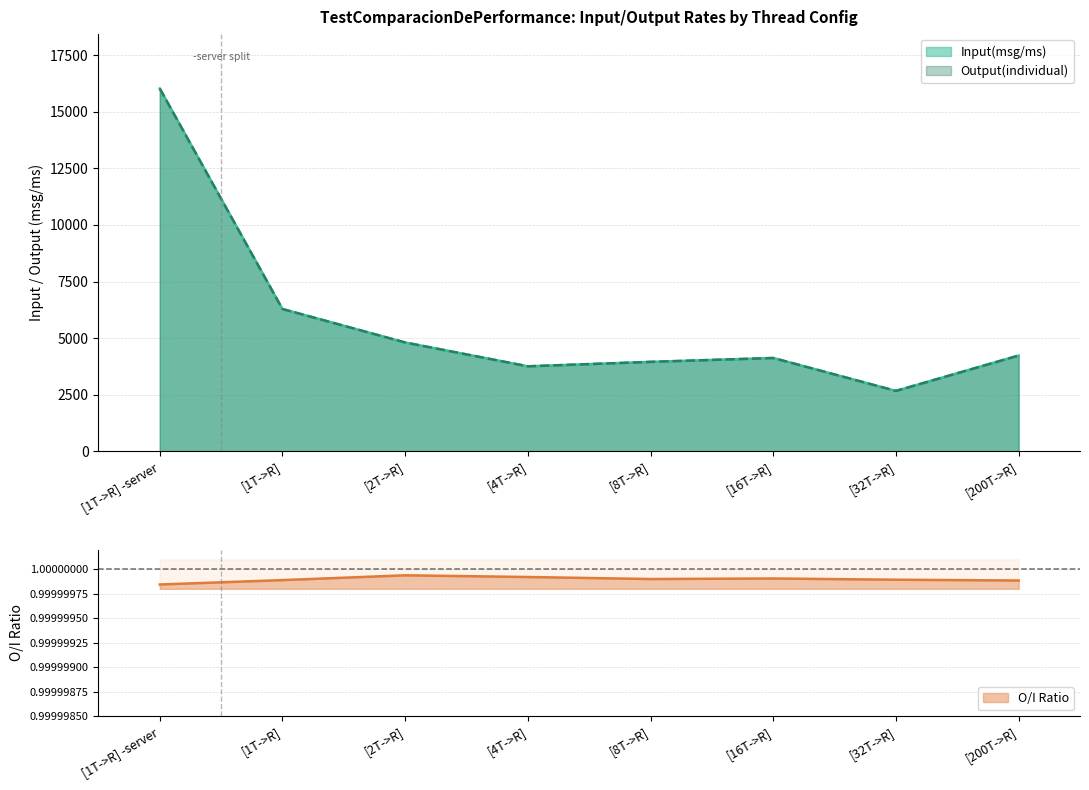

At which label does Input(msg/ms) first exceed 4228?

[1T->R] -server